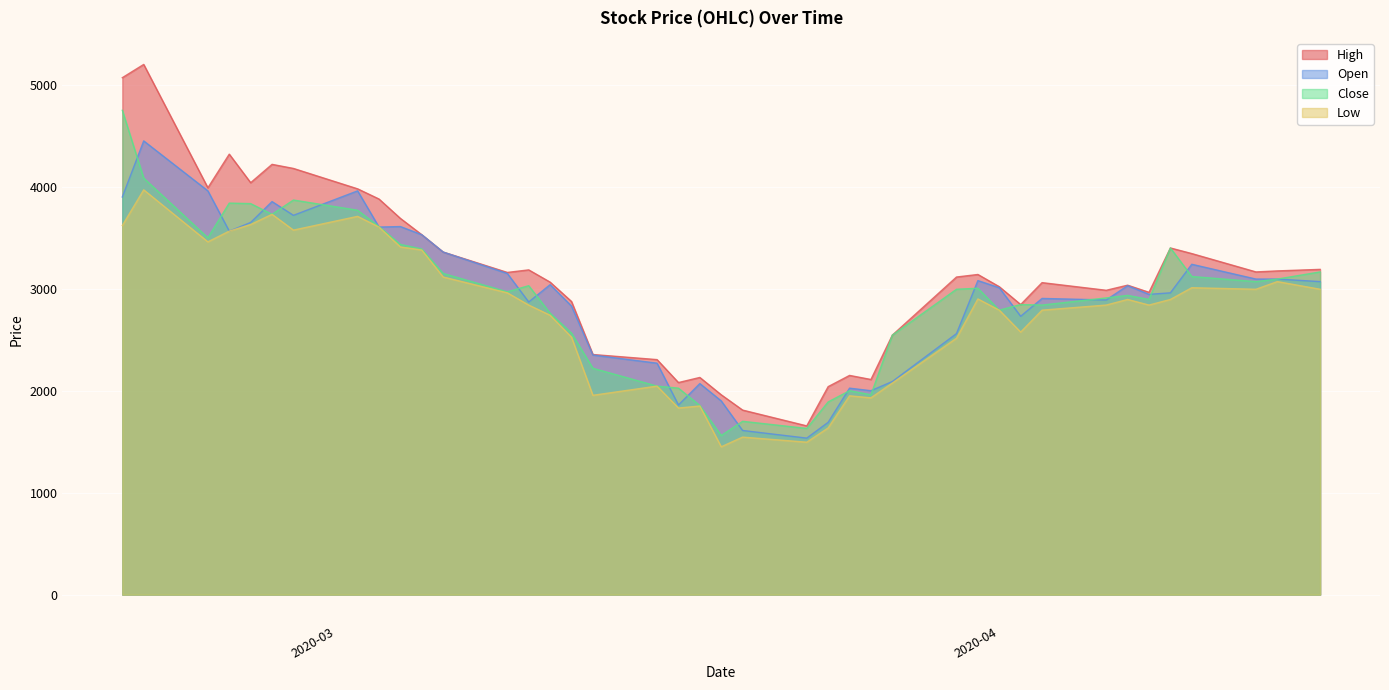

True or false: Open and High cross at least once.

False